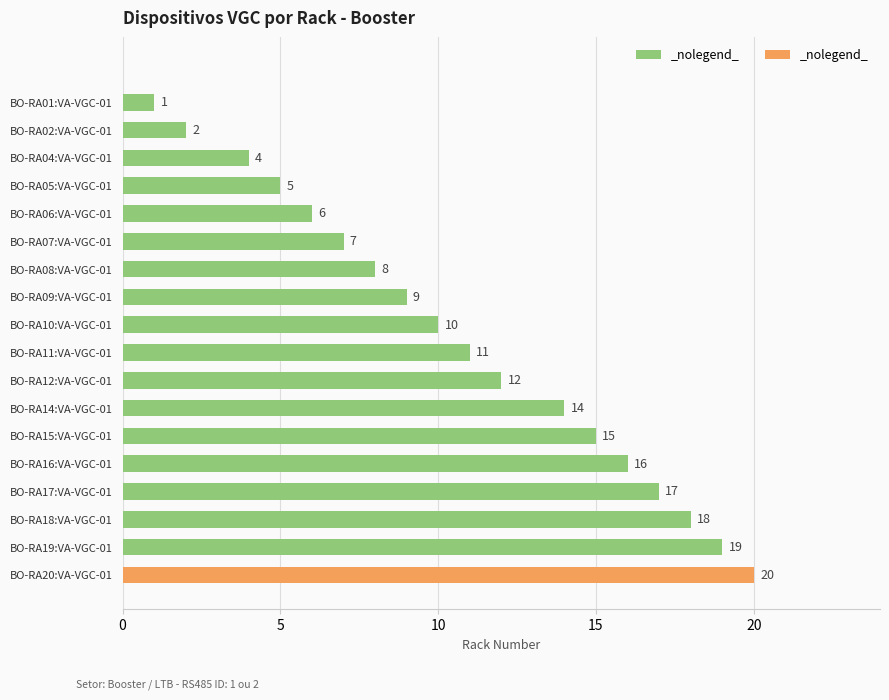

Reading top to bottom, list all the values displayed in this chart.

1	2	4	5	6	7	8	9	10	11	12	14	15	16	17	18	19	20